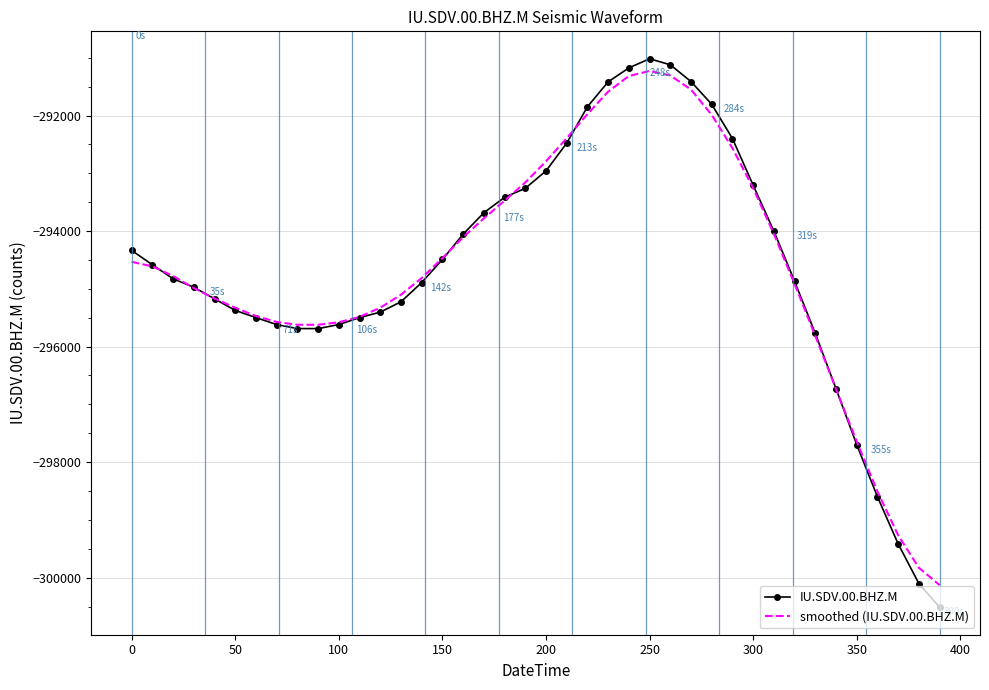

What is the minimum value for smoothed (IU.SDV.00.BHZ.M)?

-300129.0